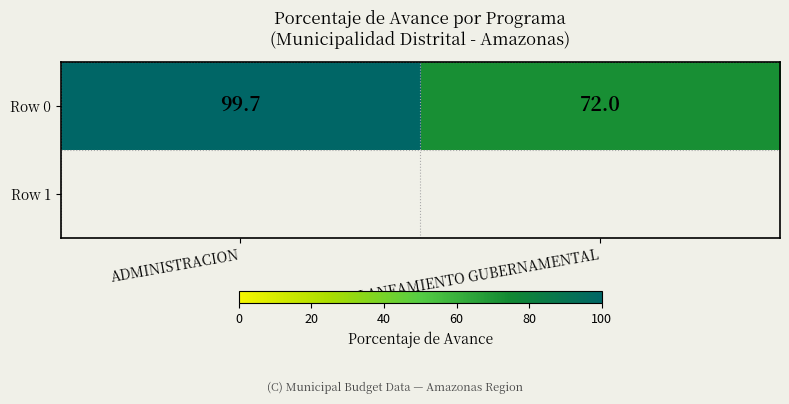

Count the number of data series in this chart.

1